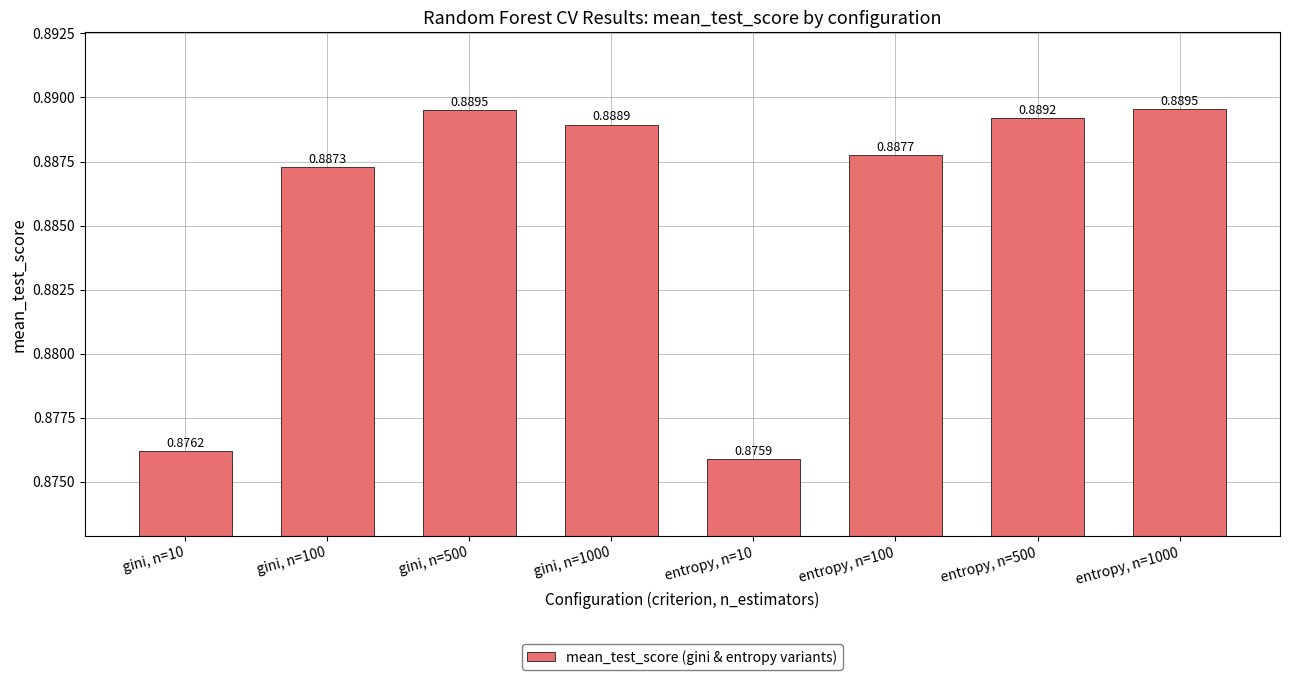

What is the label of the 1st bar from the right?

entropy, n=1000